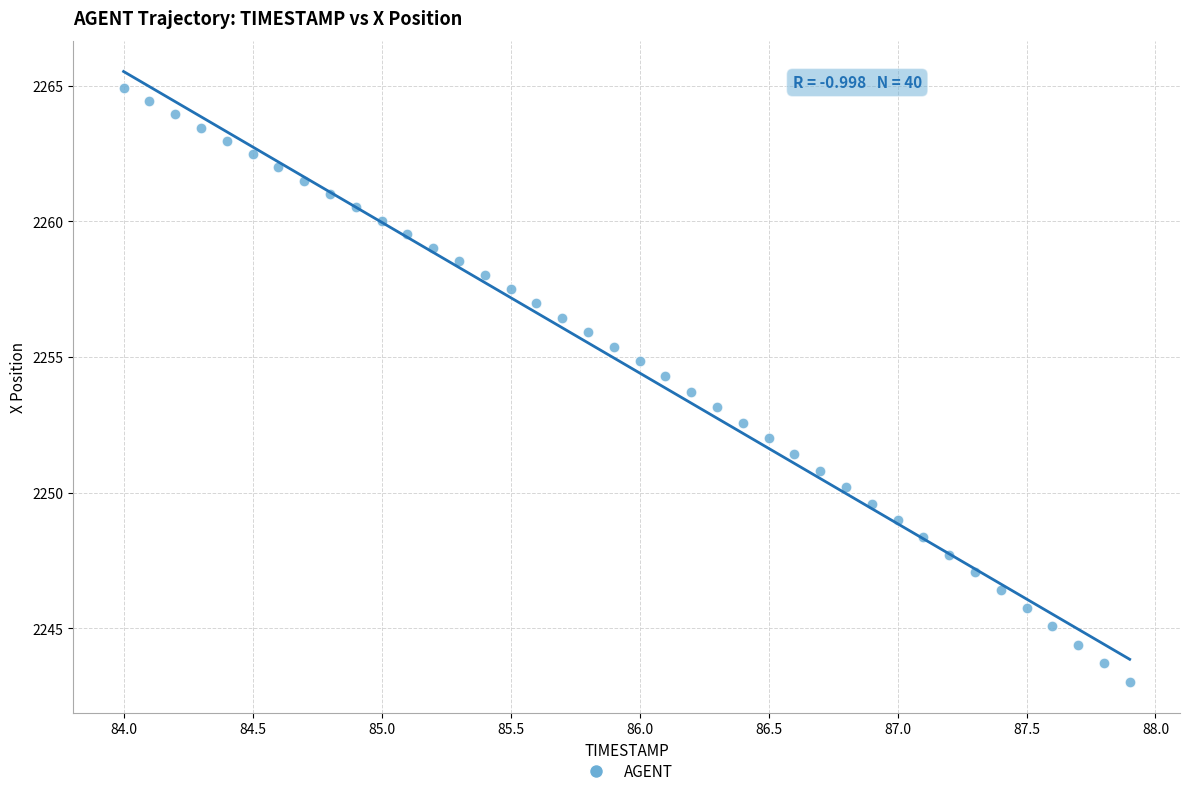

What is the range of Y values (max minus min)?

21.9